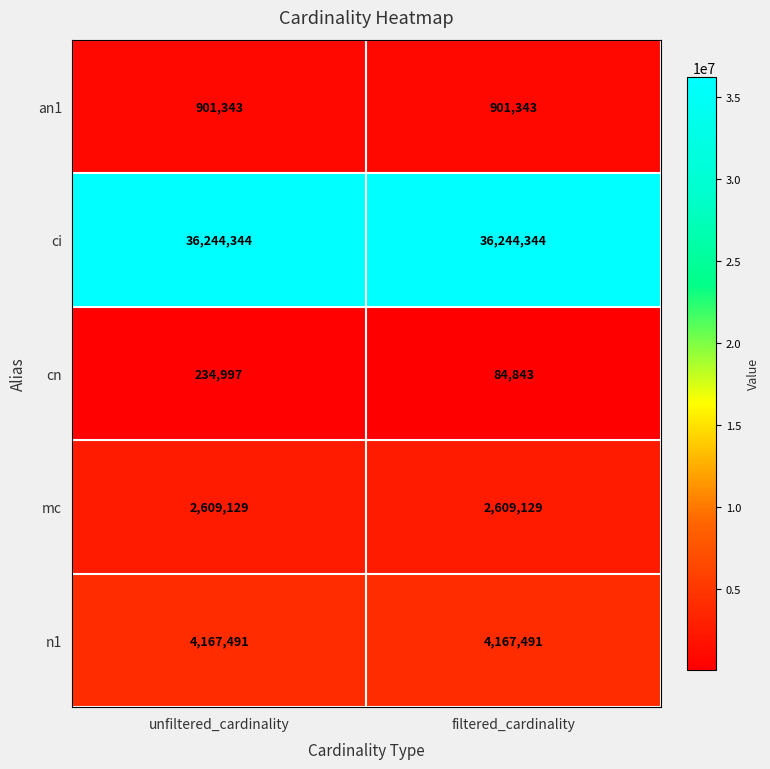

Count the number of data series in this chart.

5